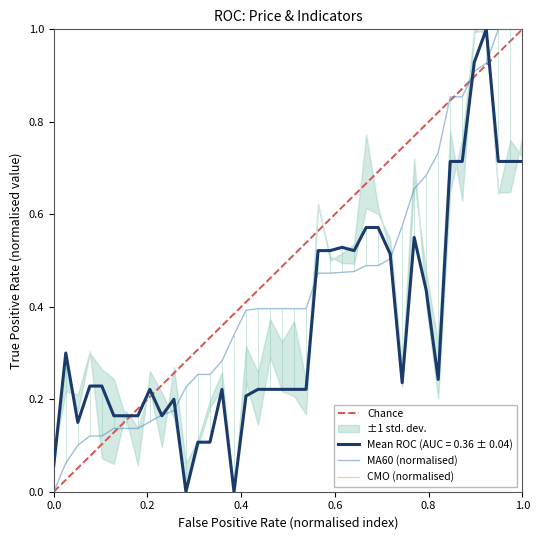

Which series has the largest total across all categories?

Chance